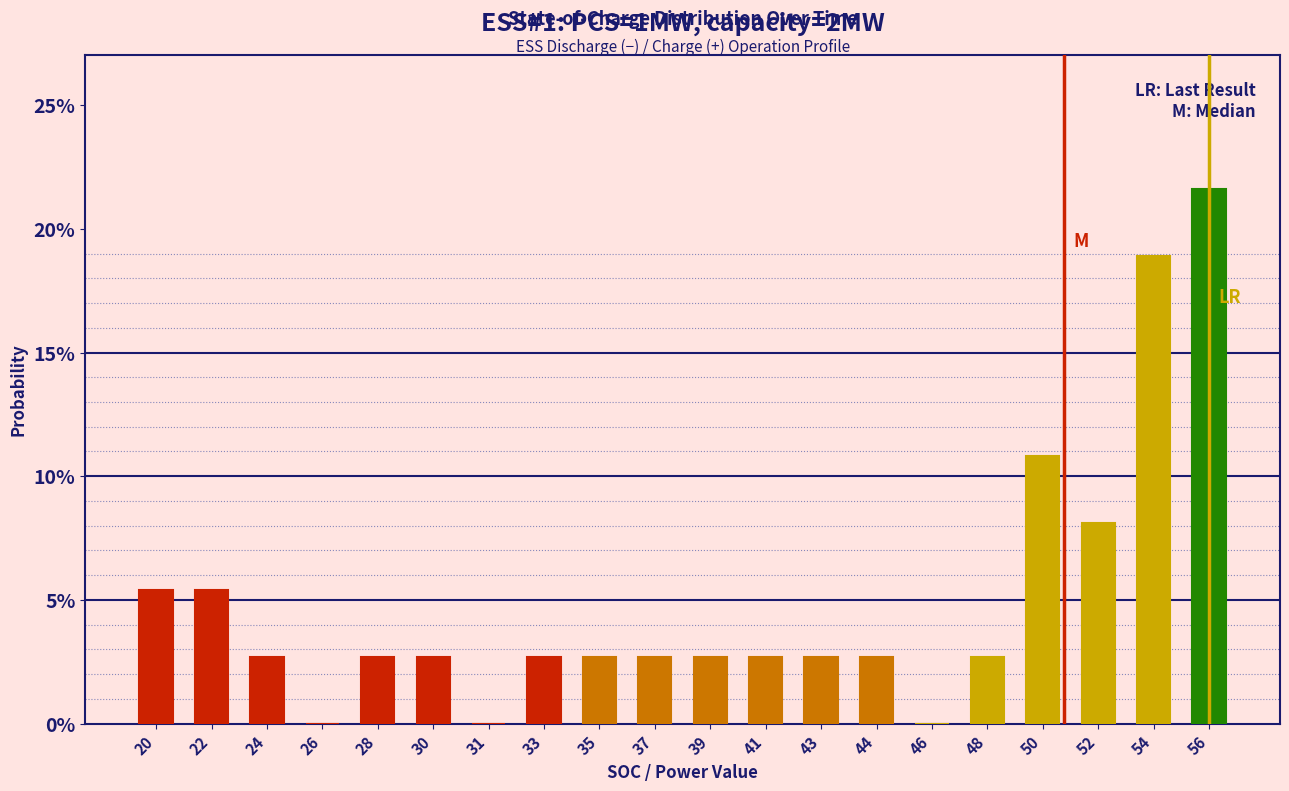

Reading left to right, extract all data points from this chart.

20=5.4	22=5.4	24=2.7	26=0.0	28=2.7	30=2.7	31=0.0	33=2.7	35=2.7	37=2.7	39=2.7	41=2.7	43=2.7	44=2.7	46=0.0	48=2.7	50=10.8	52=8.1	54=18.9	56=21.6